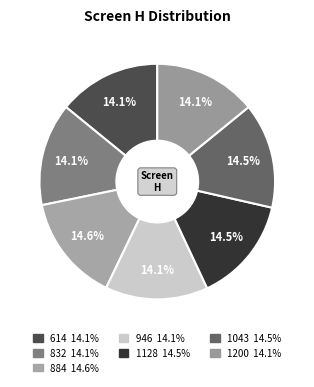

How many segments does this pie chart have?

7